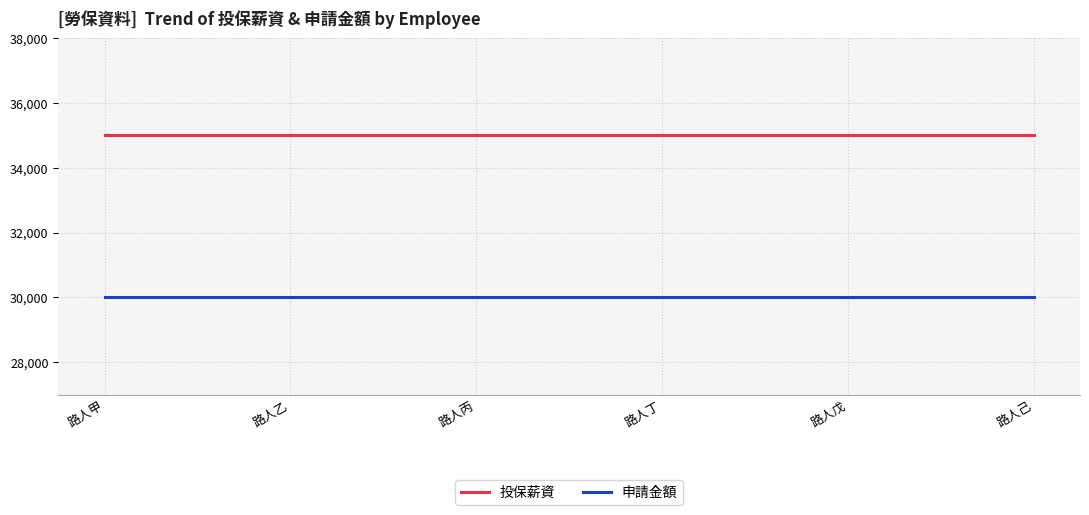

True or false: 投保薪資 and 申請金額 intersect in this chart.

False